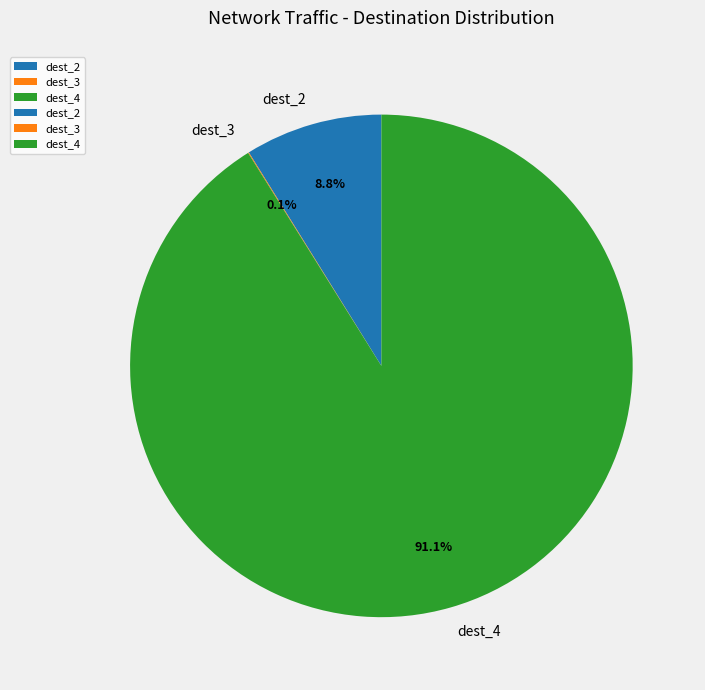

To the nearest percent, what is the difference between the largest and smallest slice percentages?

91%